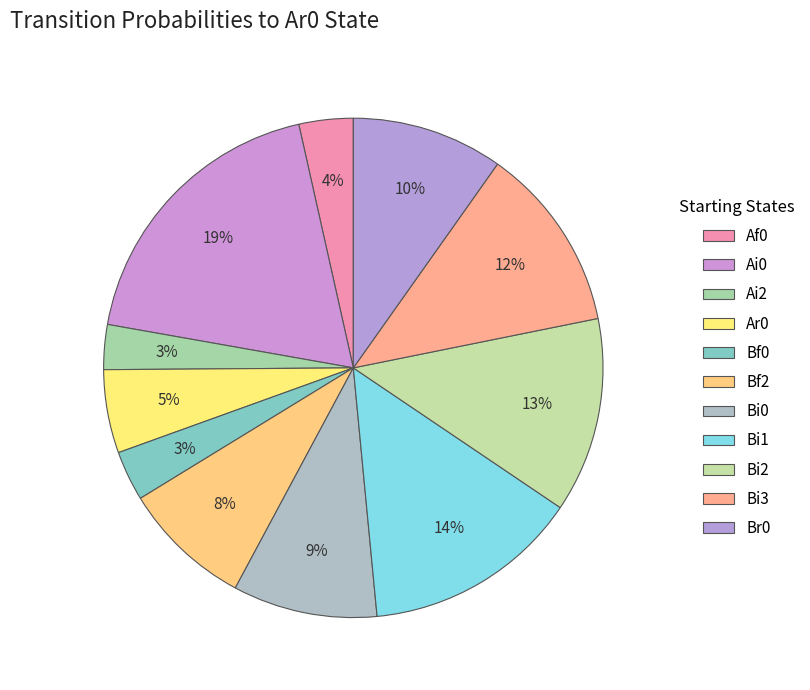

Count the number of slices in the pie.

11